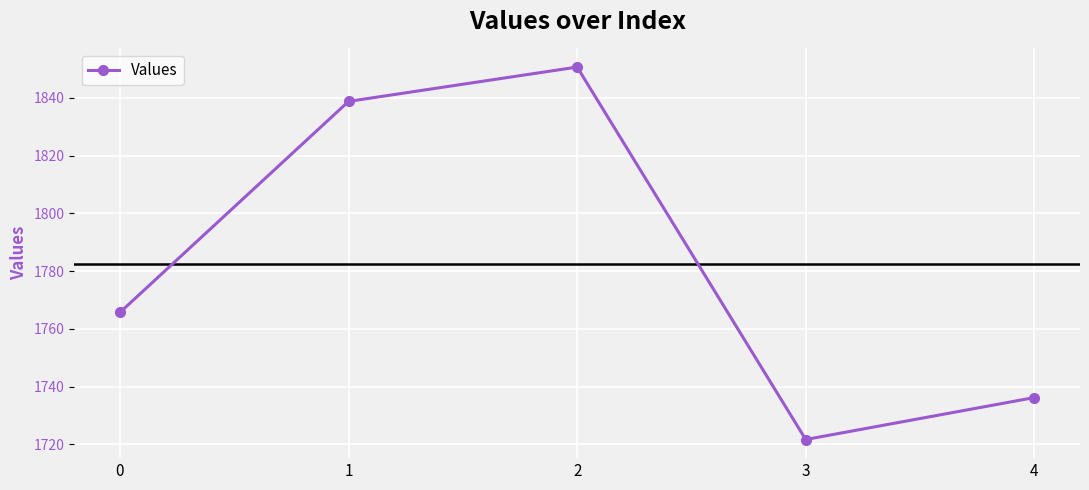

Which label corresponds to the smallest value in the chart?

3